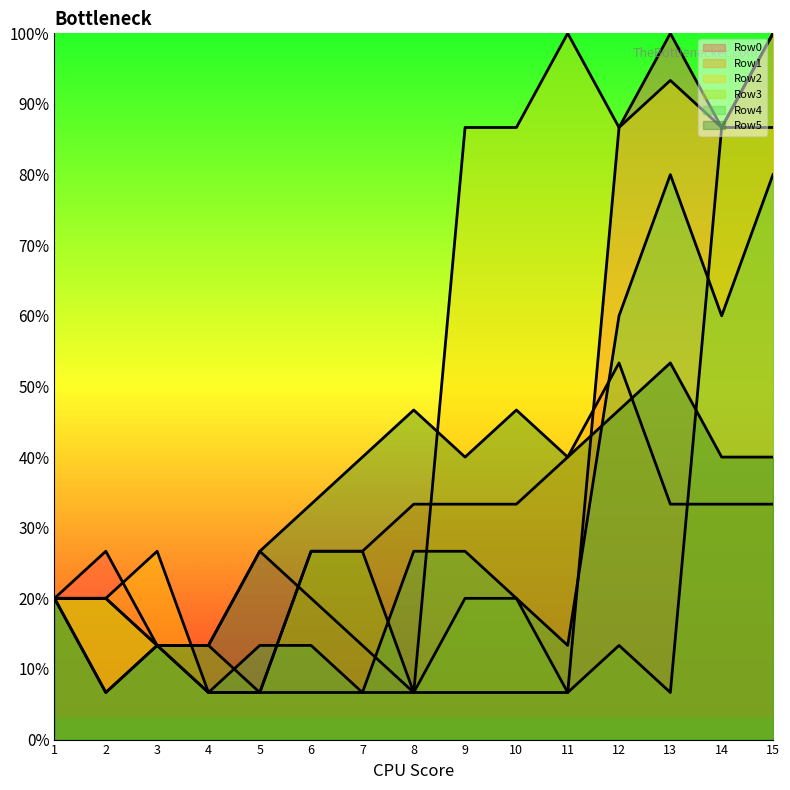

What is the greatest value displayed?

100.0